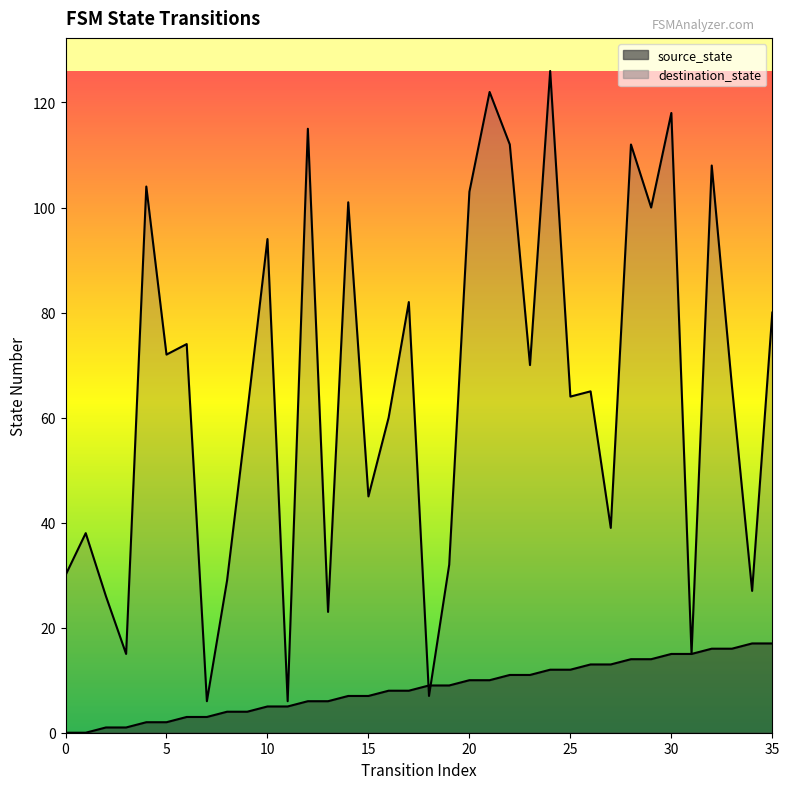

After their last crossing, which series has the higher values: source_state or destination_state?

destination_state